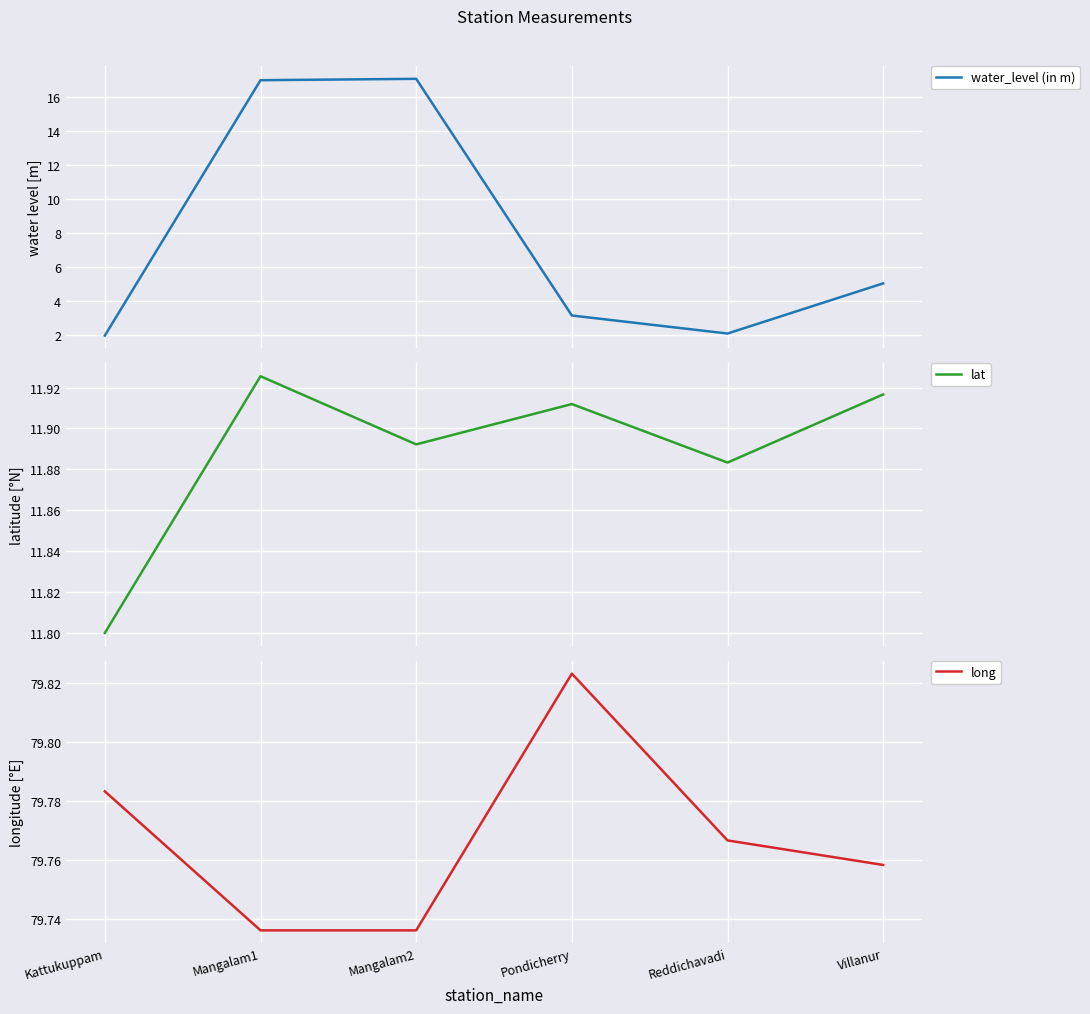

What is the value of the water_level (in m) point at the 6th from the left?

5.0